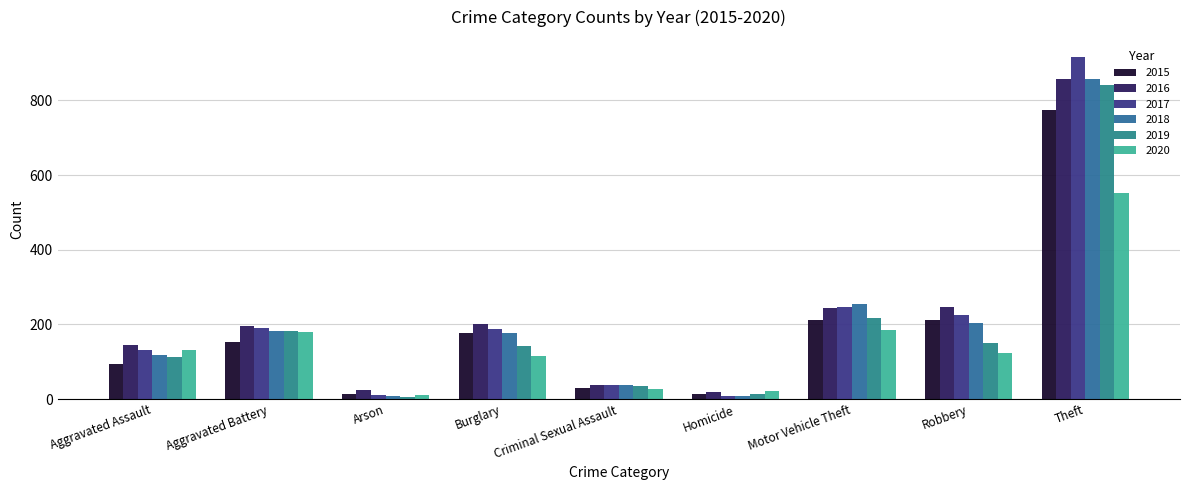

What is the difference between the highest and lowest values at Motor Vehicle Theft?

72